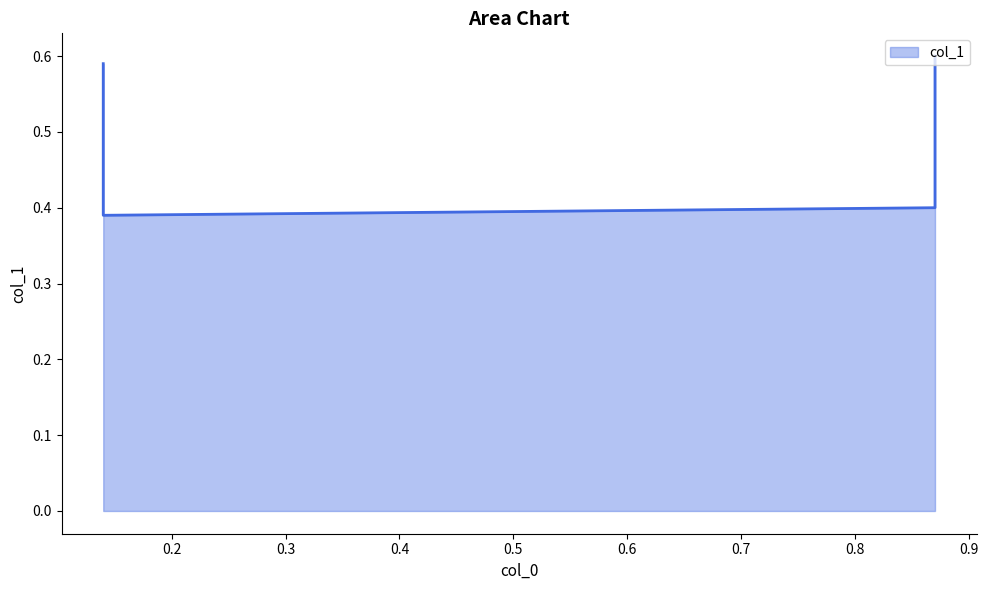

What is the approximate value at 0.87?

0.4